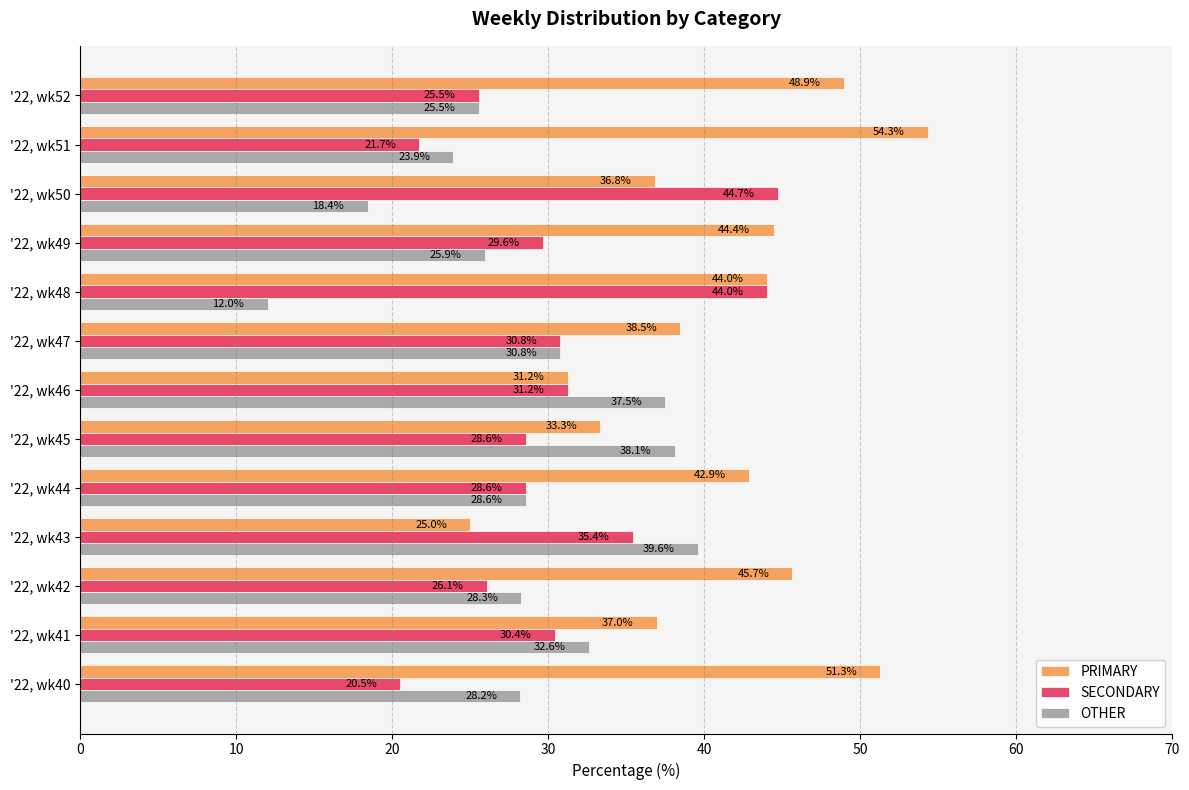

True or false: OTHER has a value of 42.3 at '22, wk47.

False